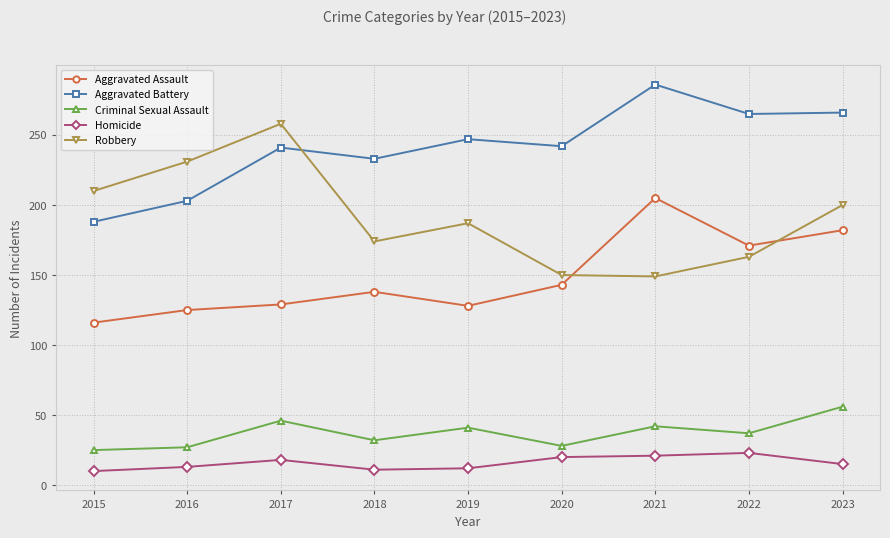

What is the spread (max minus min) of values at 2022?

242